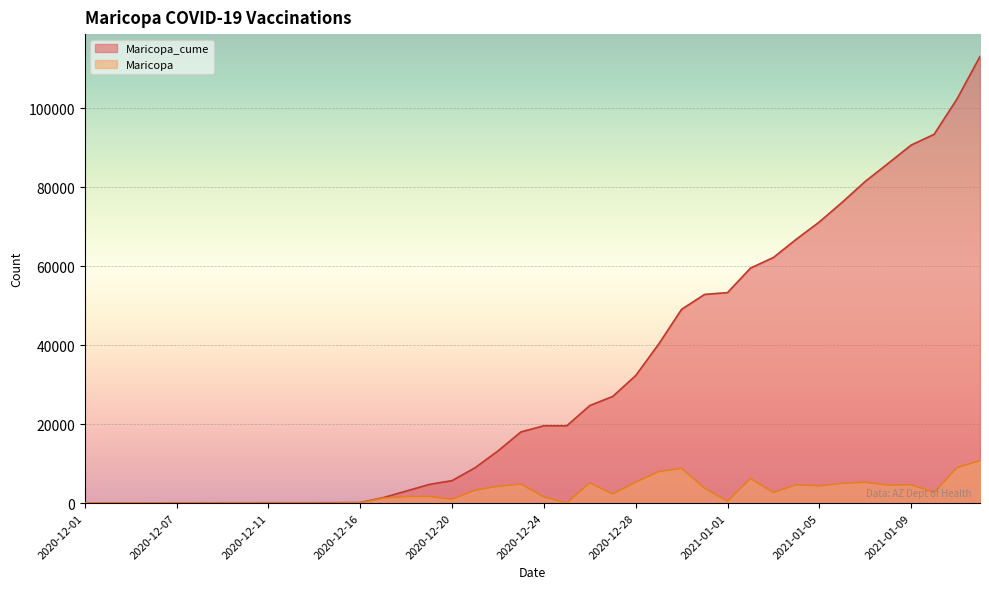

Is it true that Maricopa equals 6355 at 2020-12-22?

False